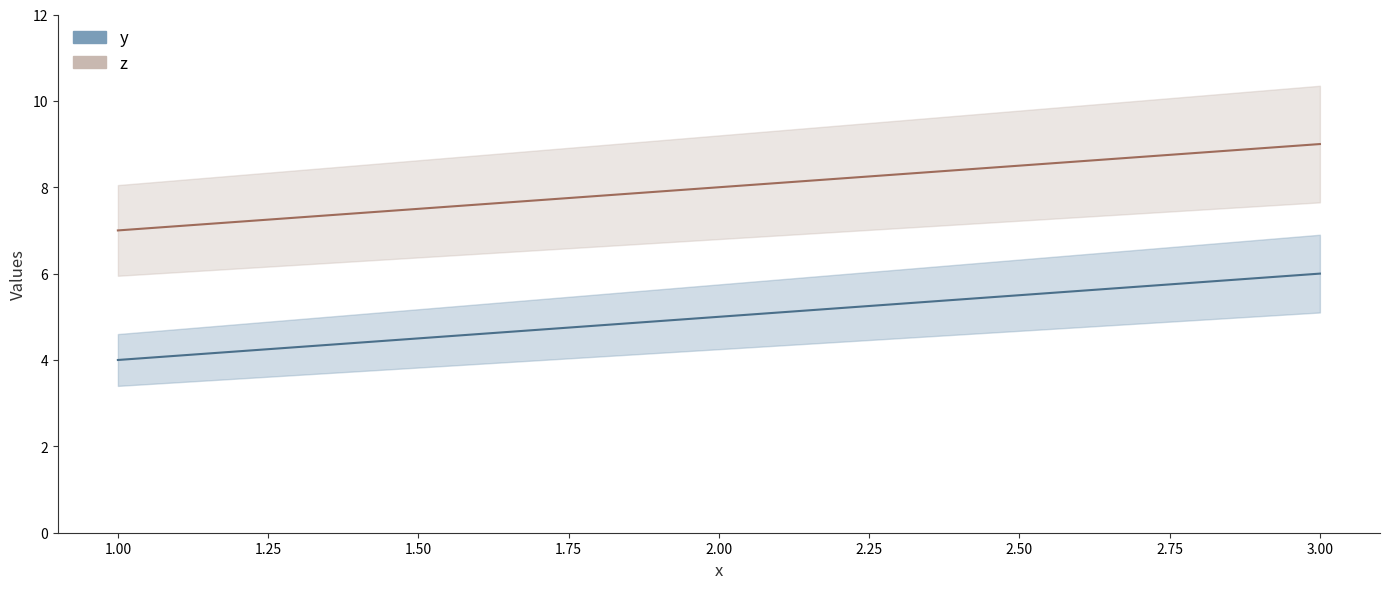

How many values in the z line series exceed 8?

1